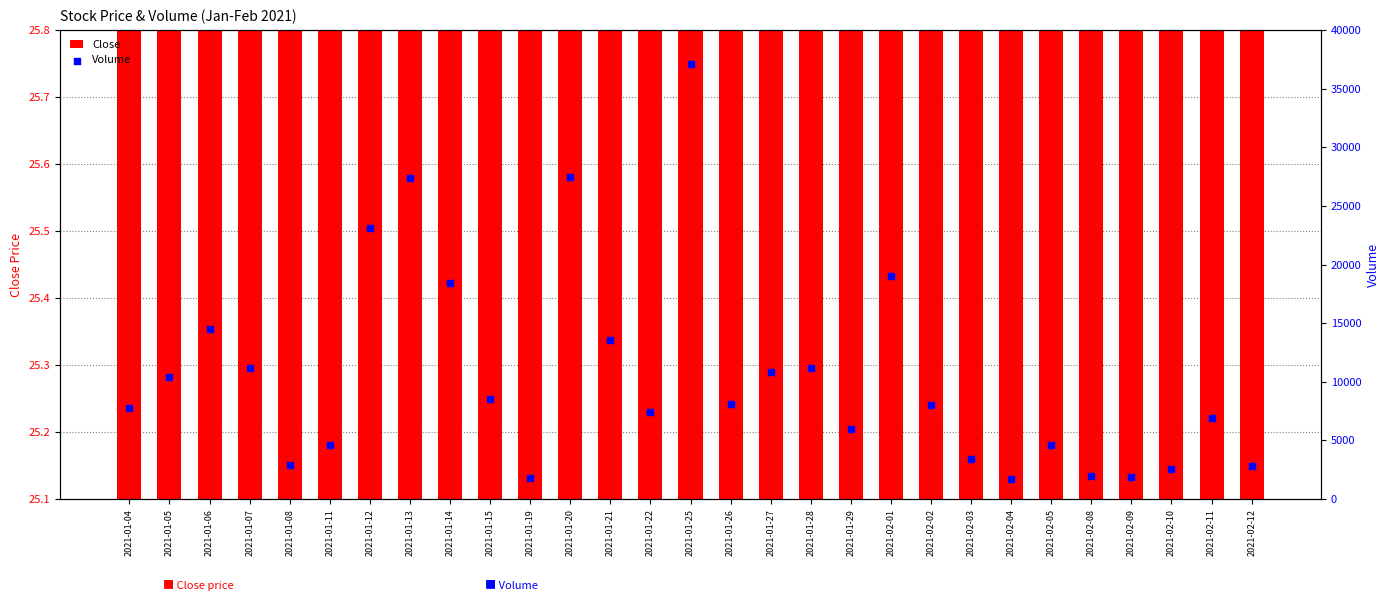

What is the total value across all series at 2021-01-06?

14525.4